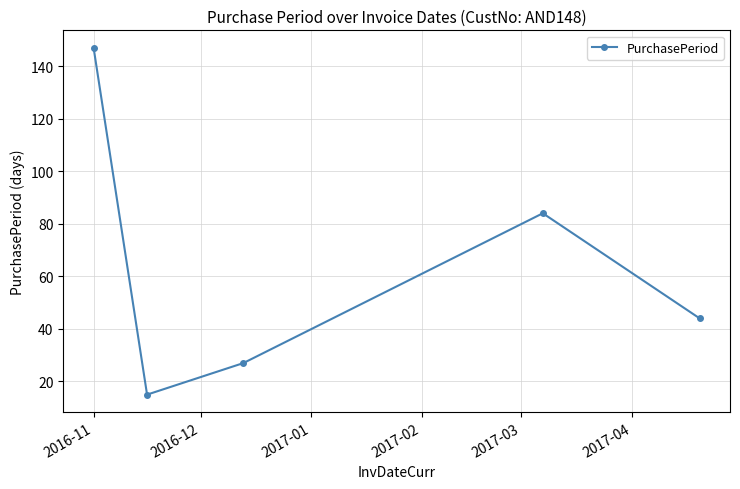

What is the average value?

63